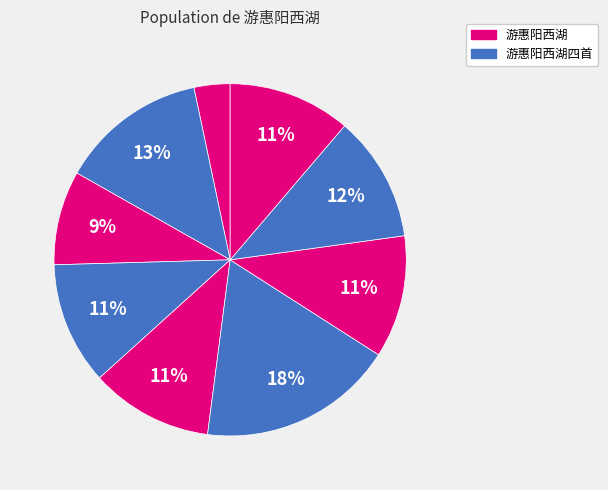

Which category has the smallest portion of the pie?

游惠阳西湖